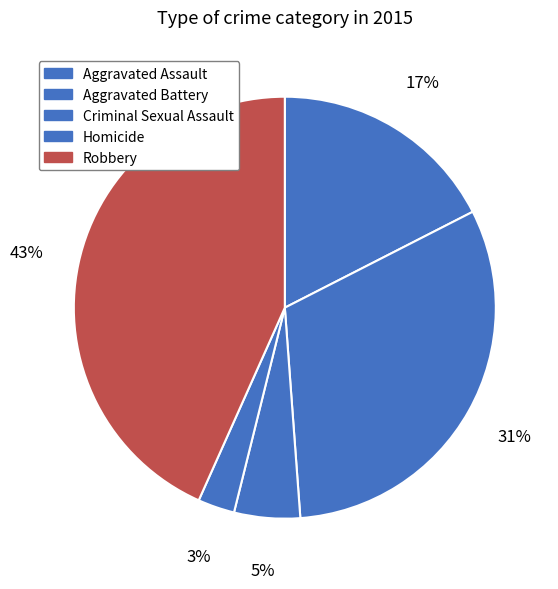

Approximately how many times larger is the value at Criminal Sexual Assault compared to Robbery?

0.1